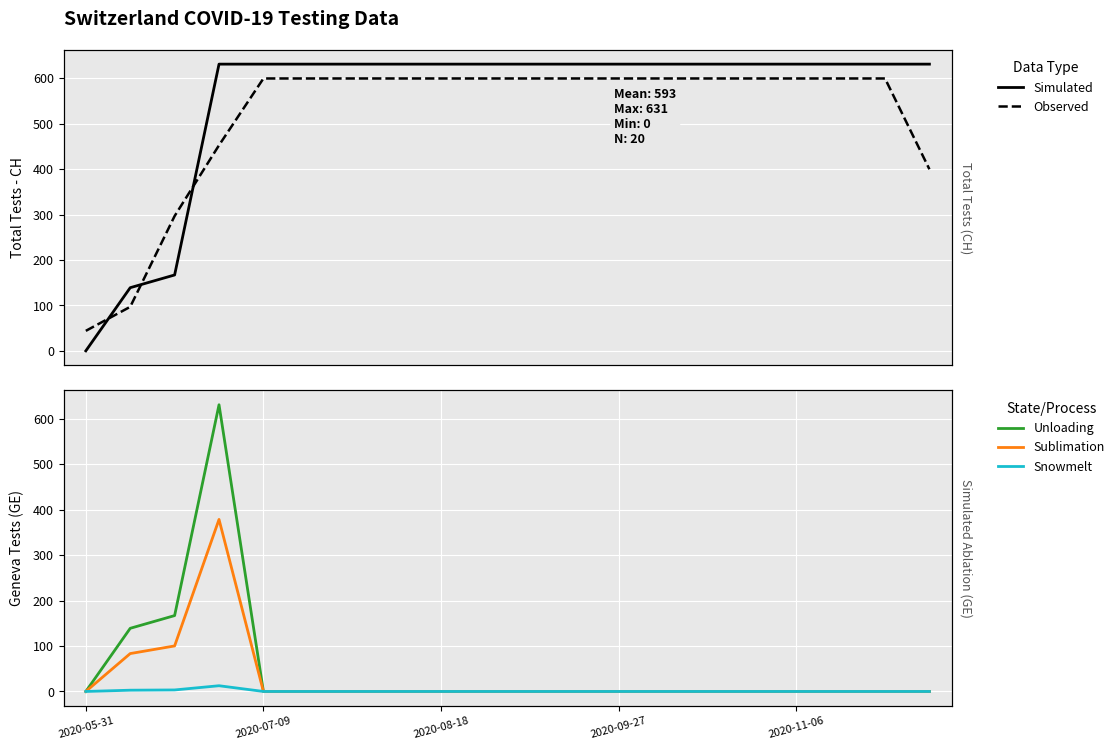

True or false: Unloading and Snowmelt intersect in this chart.

False